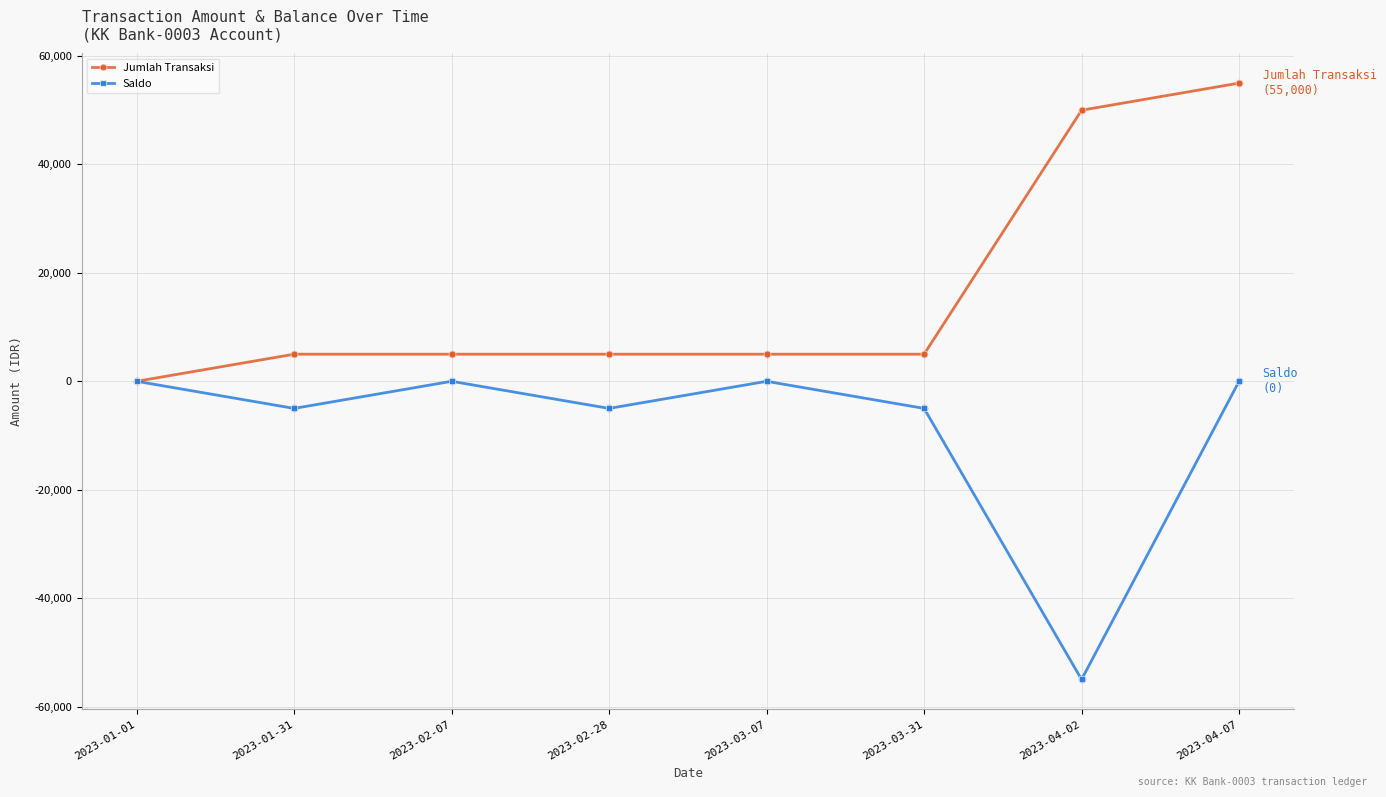

Between 2023-03-07 and 2023-04-07, which series saw the biggest shift?

Jumlah Transaksi